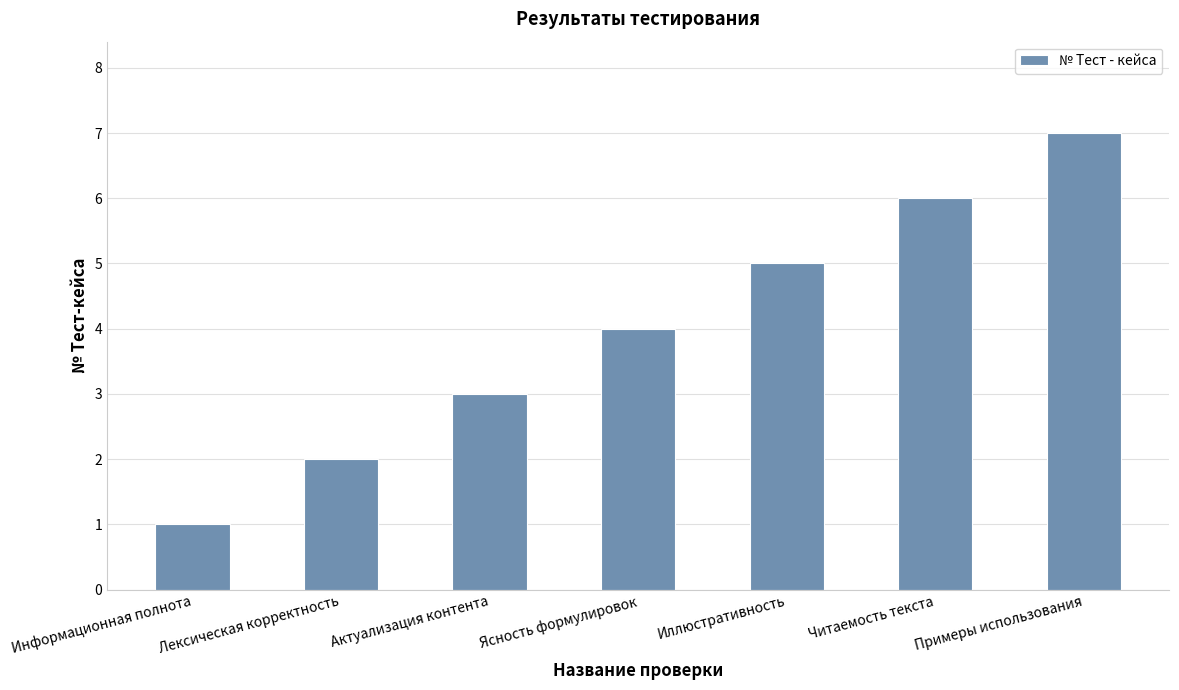

What is the difference between the values at Иллюстративность and Актуализация контента?

2